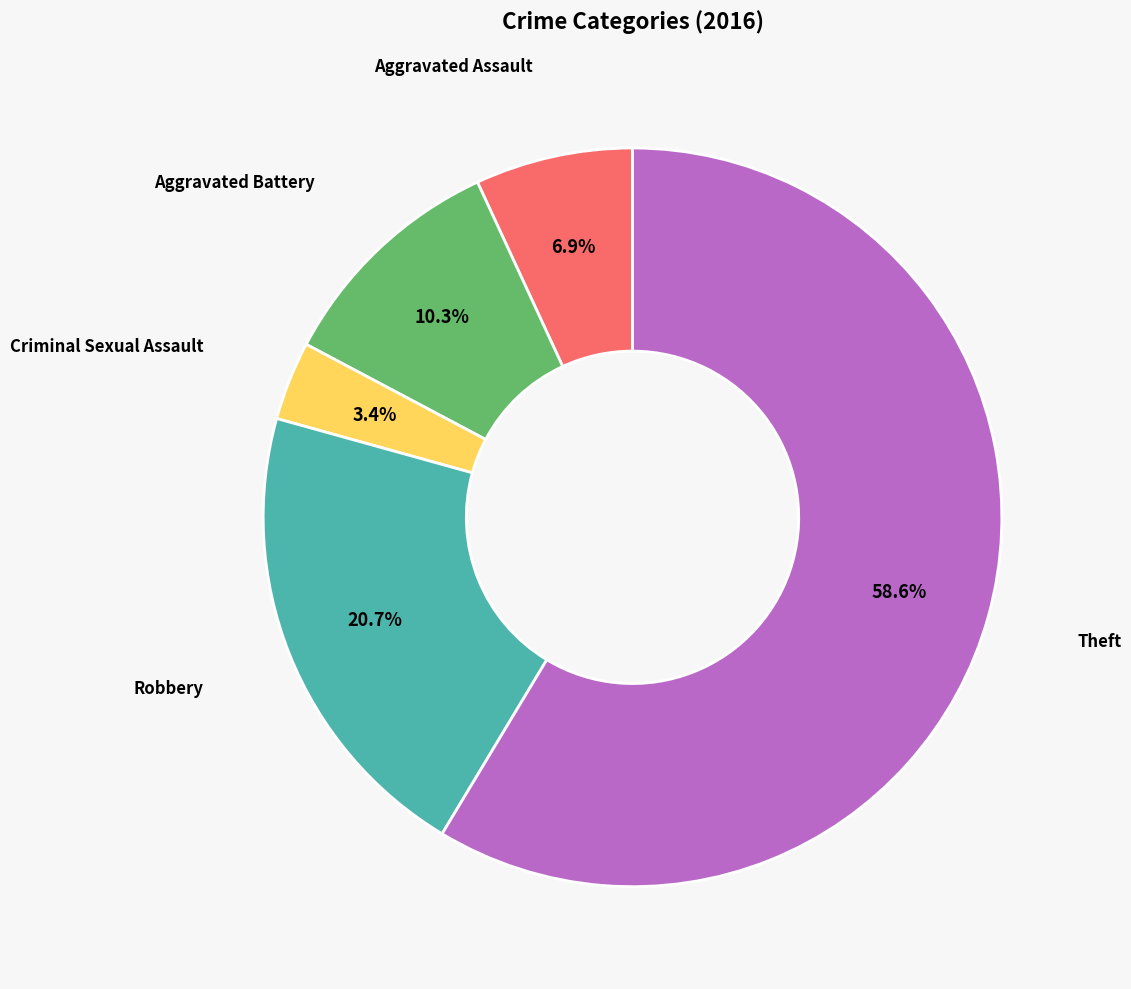

What is the smallest slice in the pie chart?

Criminal Sexual Assault